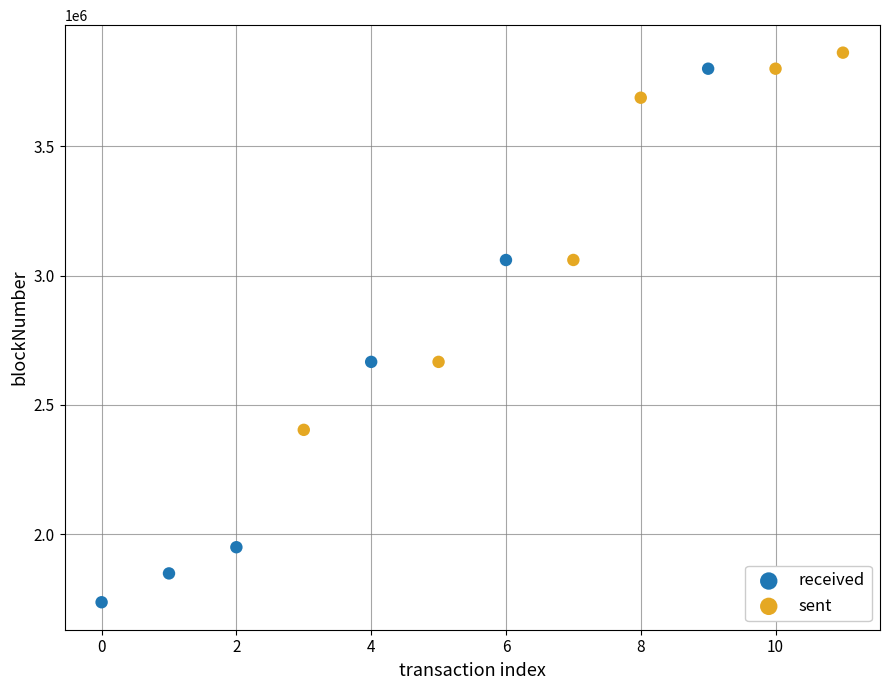

Which series has the widest spread of Y values?

received